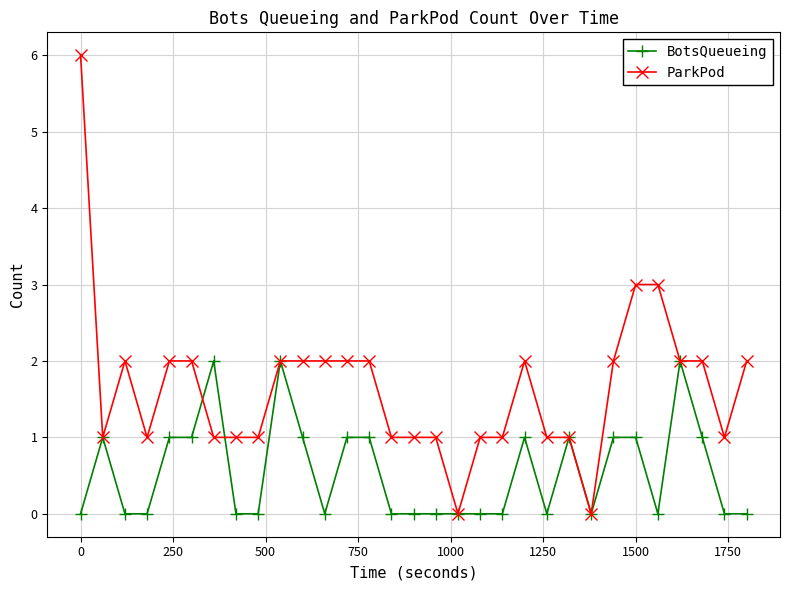

List the series in order of their peak value, highest first.

ParkPod, BotsQueueing